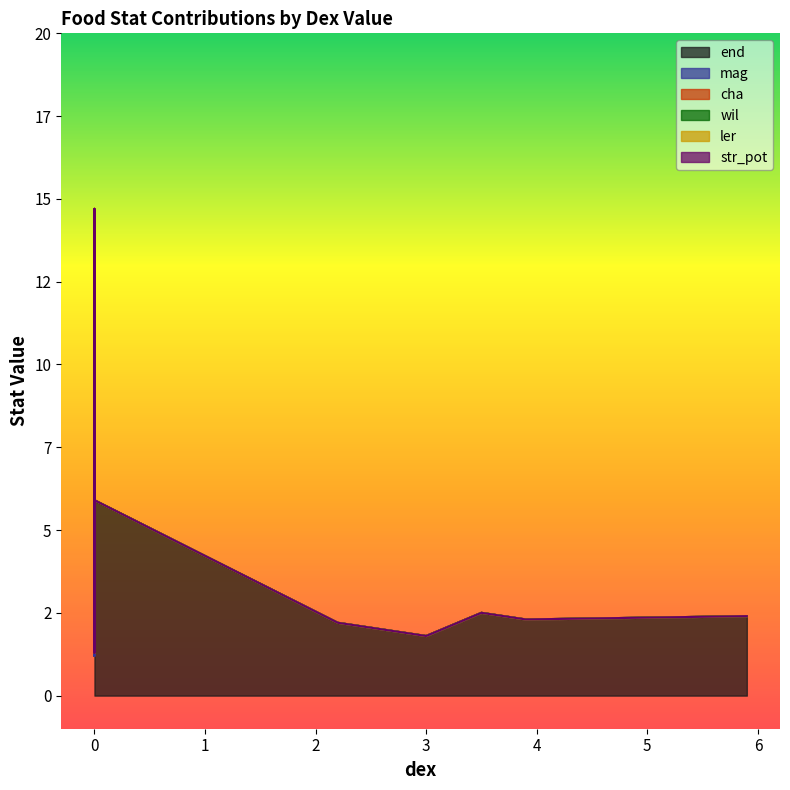

True or false: ler has more than 0 points higher than both neighbors.

False